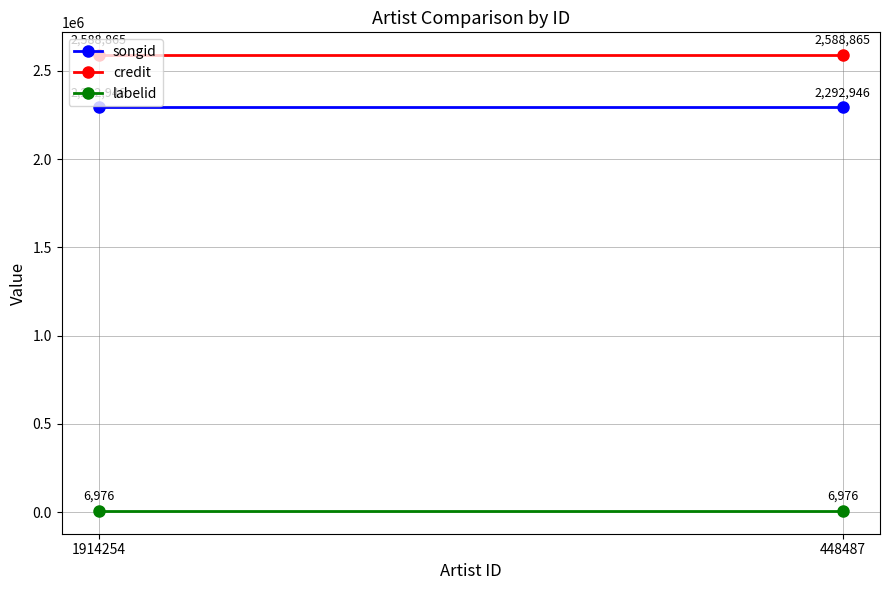

Between 1914254 and 448487, which series saw the biggest shift?

songid